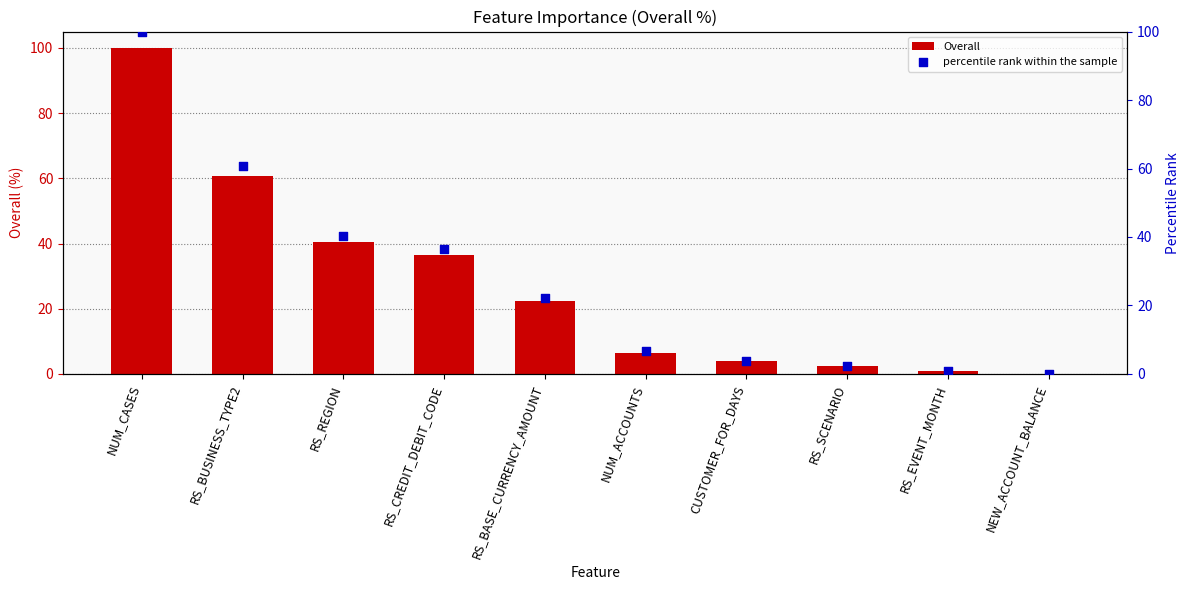

Is the value of Overall at CUSTOMER_FOR_DAYS greater than the value of percentile rank within the sample at RS_CREDIT_DEBIT_CODE?

No